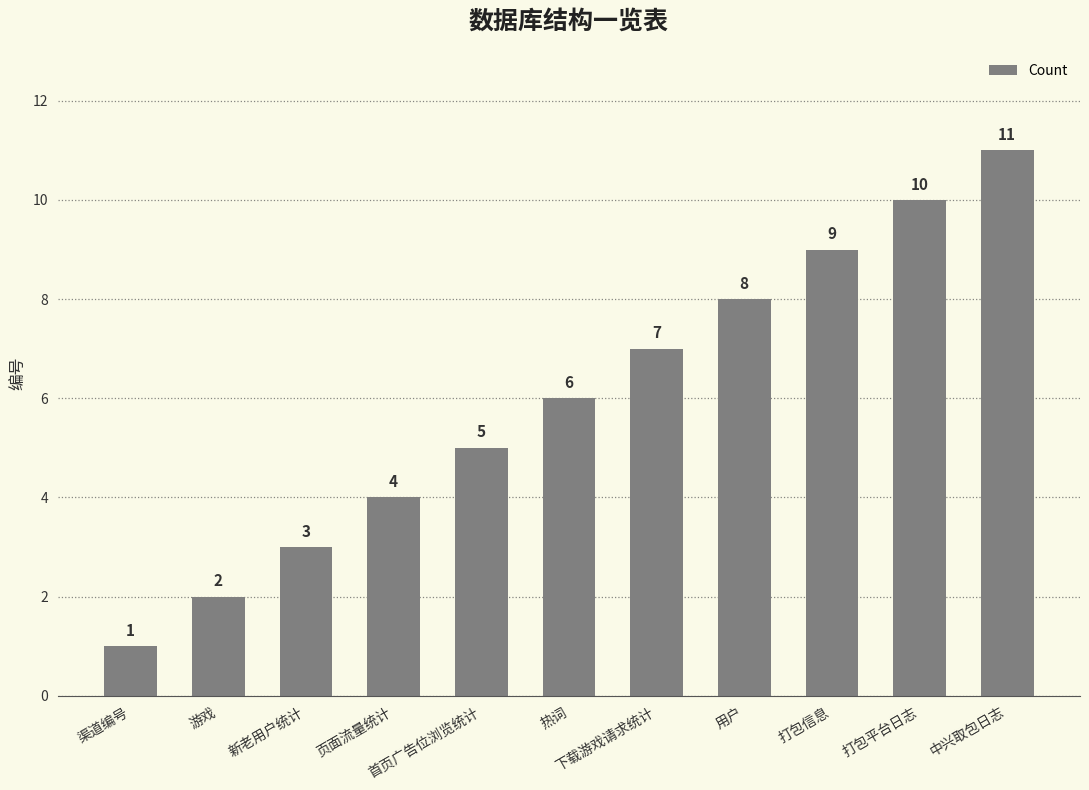

What is the maximum value shown in the chart?

11